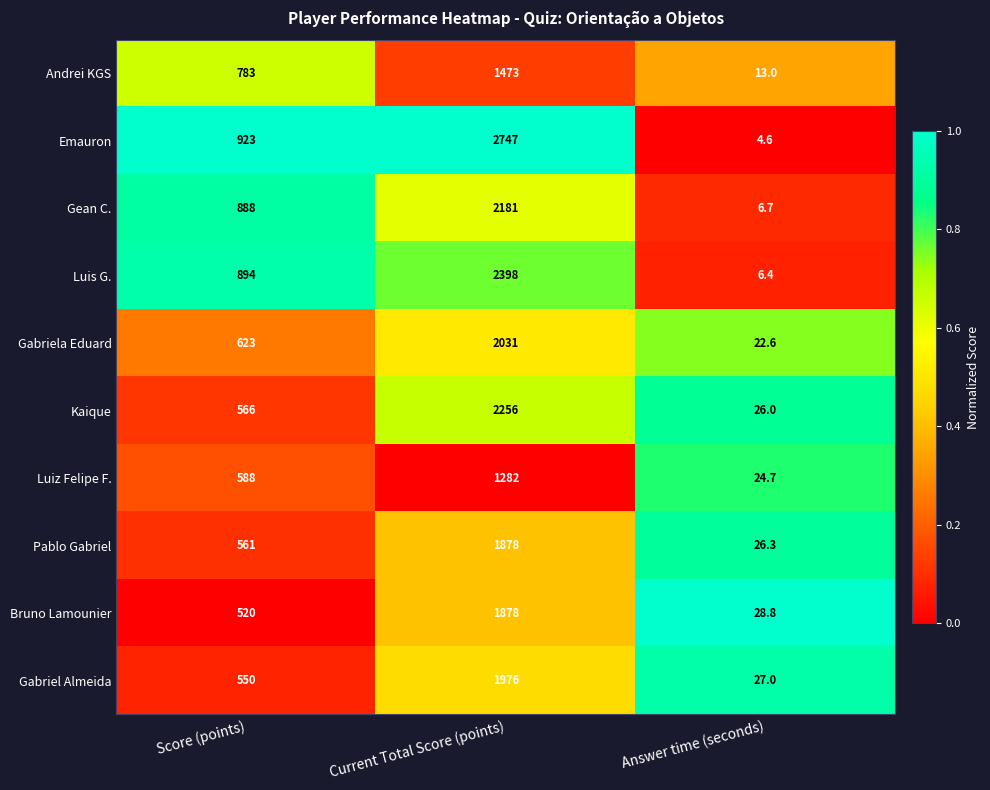

What is the average value of the Gean C. series?

1025.2